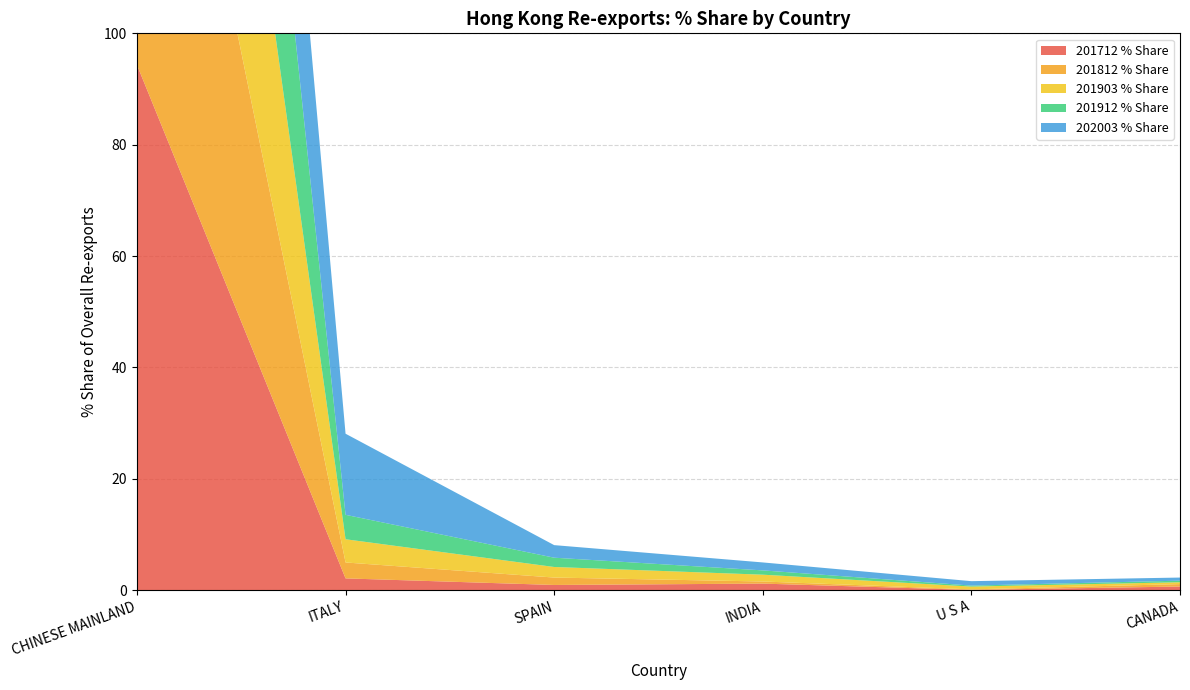

Reading left to right, list all the values displayed in this chart.

201712 % Share: 94.3	2.1	0.9	1.2	0.0	0.6
201812 % Share: 93.9	2.9	1.3	0.4	0.1	0.4
201903 % Share: 90.0	4.2	1.9	1.2	0.5	0.3
201912 % Share: 91.4	4.4	1.7	0.8	0.2	0.3
202003 % Share: 78.4	14.6	2.3	1.4	0.8	0.6